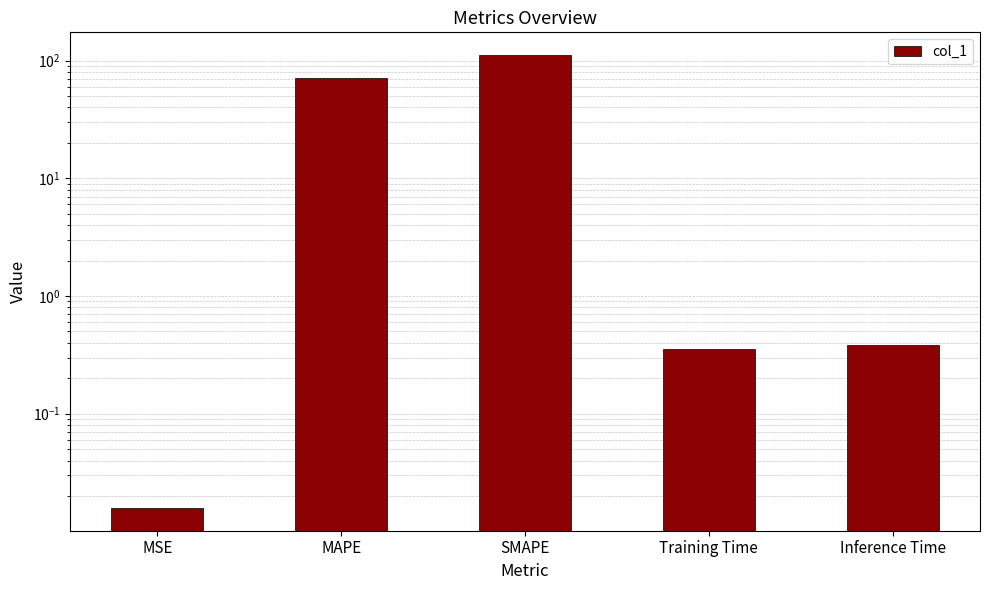

What is the change in value from SMAPE to Inference Time?

-111.1